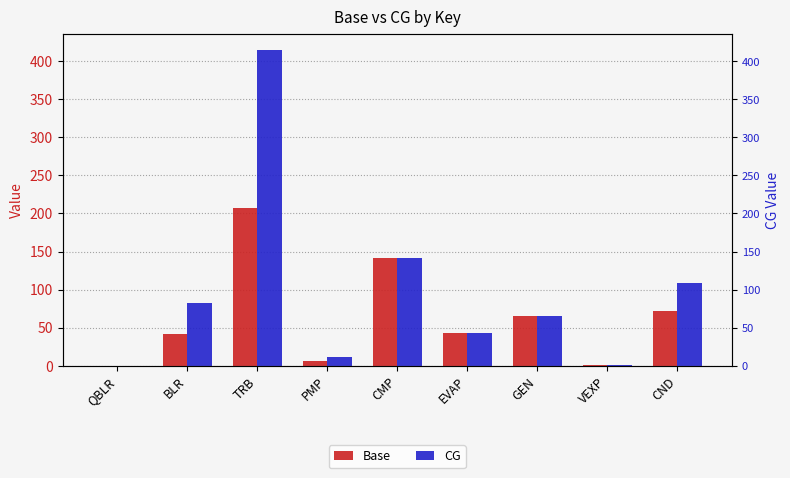

How many bars are there in total?

18